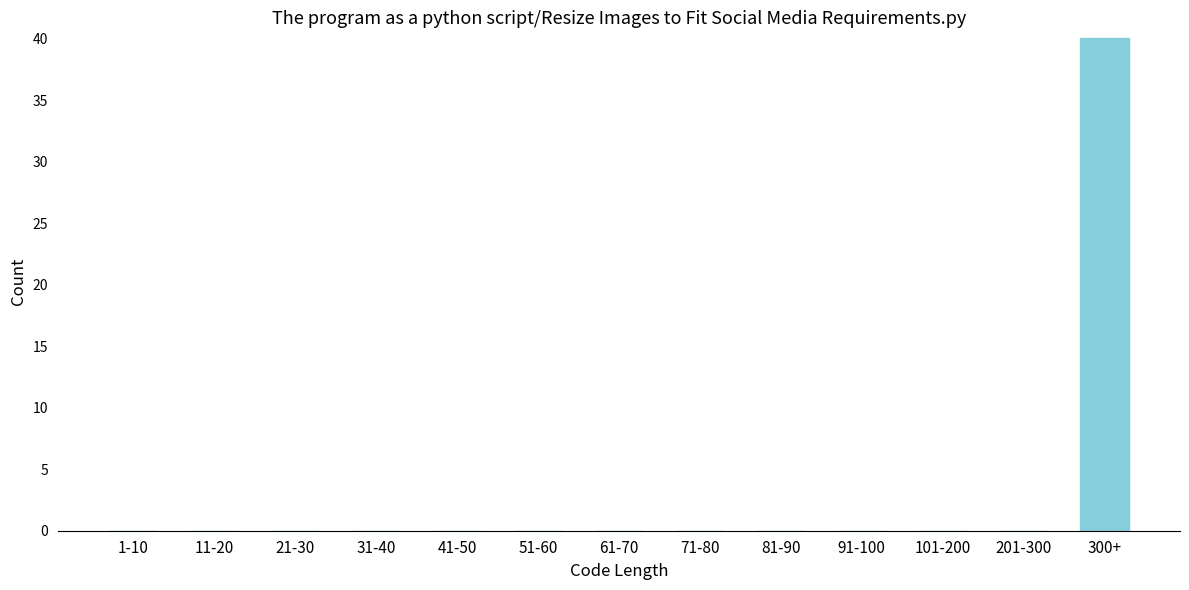

Reading right to left, transcribe all the data shown in this chart.

300+=40	201-300=0	101-200=0	91-100=0	81-90=0	71-80=0	61-70=0	51-60=0	41-50=0	31-40=0	21-30=0	11-20=0	1-10=0